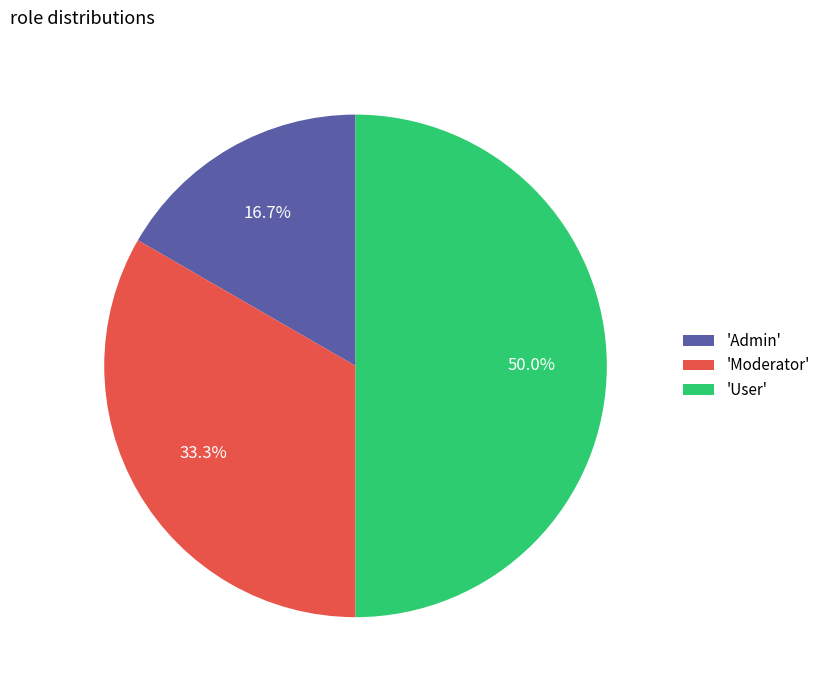

How many segments does this pie chart have?

3